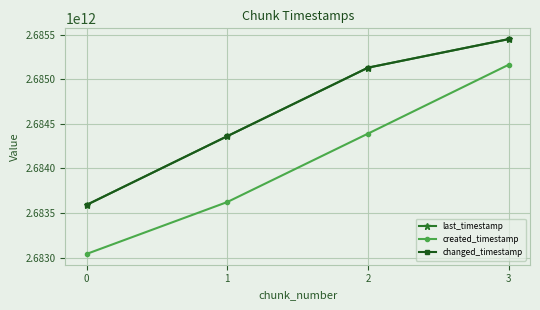

What is the value of the last_timestamp point at the 1st from the left?

2683591357756